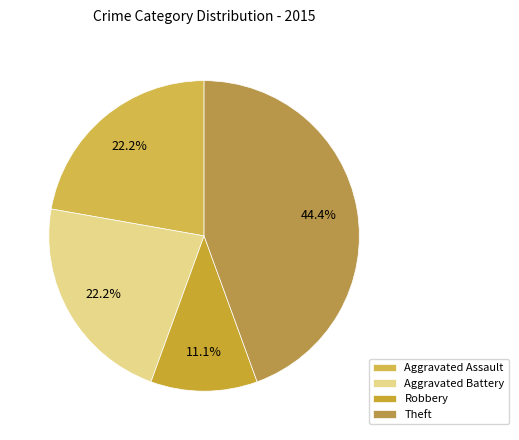

To the nearest percent, what is the difference between the Theft and Robbery slice percentages?

33%